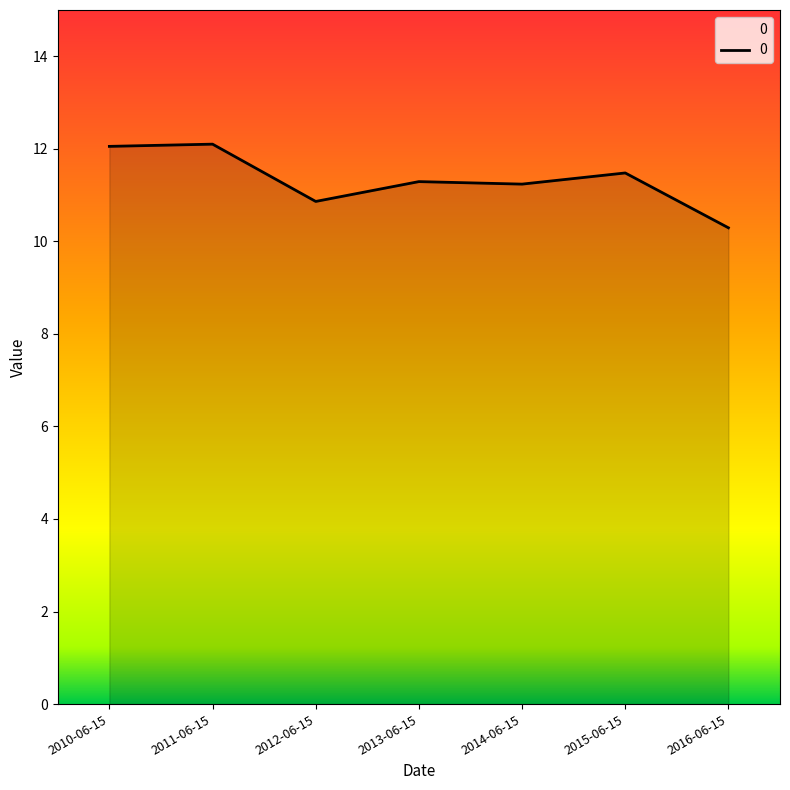

What position from the right is 2016-06-15?

1